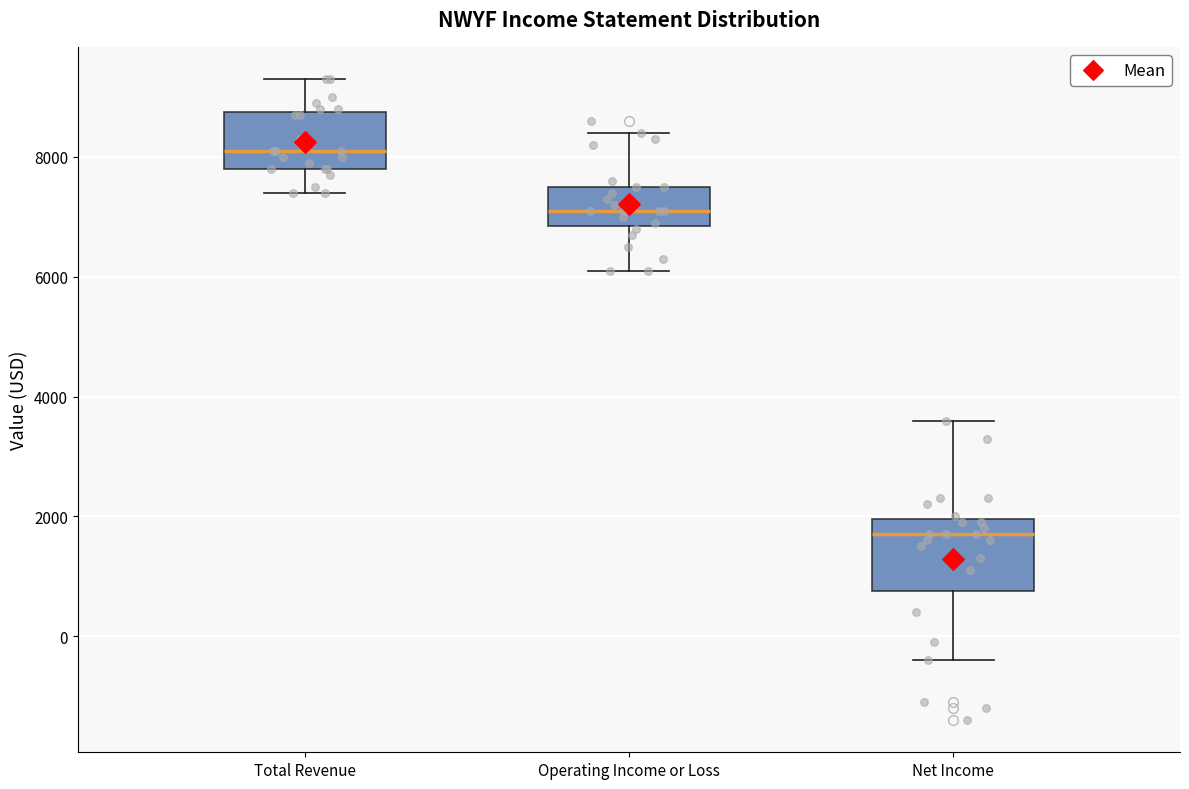

Which box has the highest median line?

Total Revenue